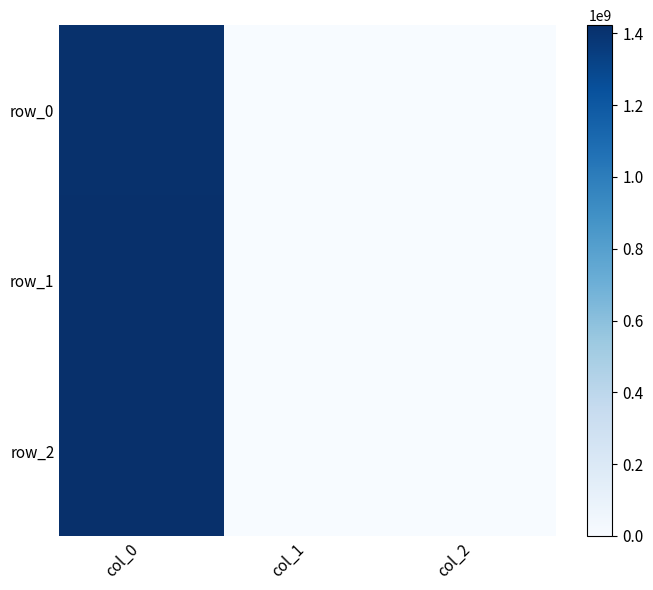

What is the average value of the row_1 series?

473060790